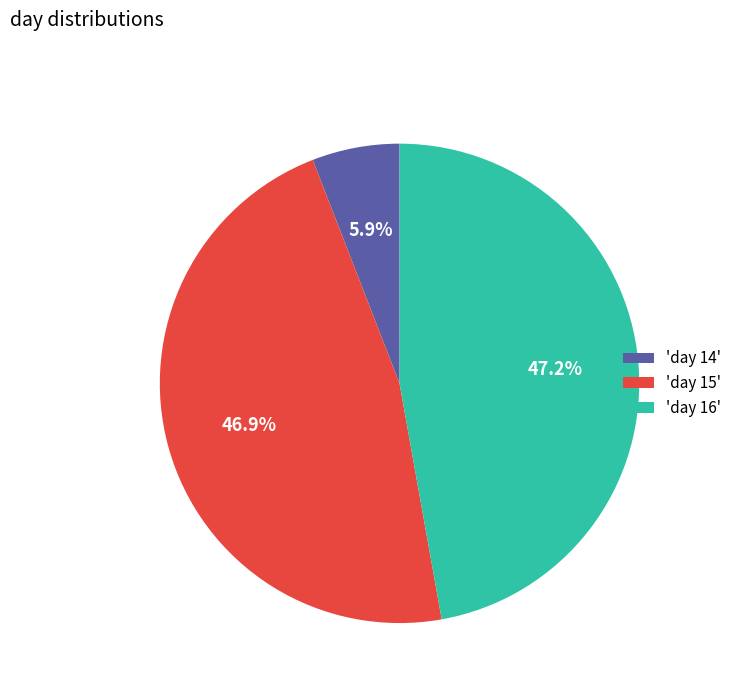

How many slices are in this pie chart?

3